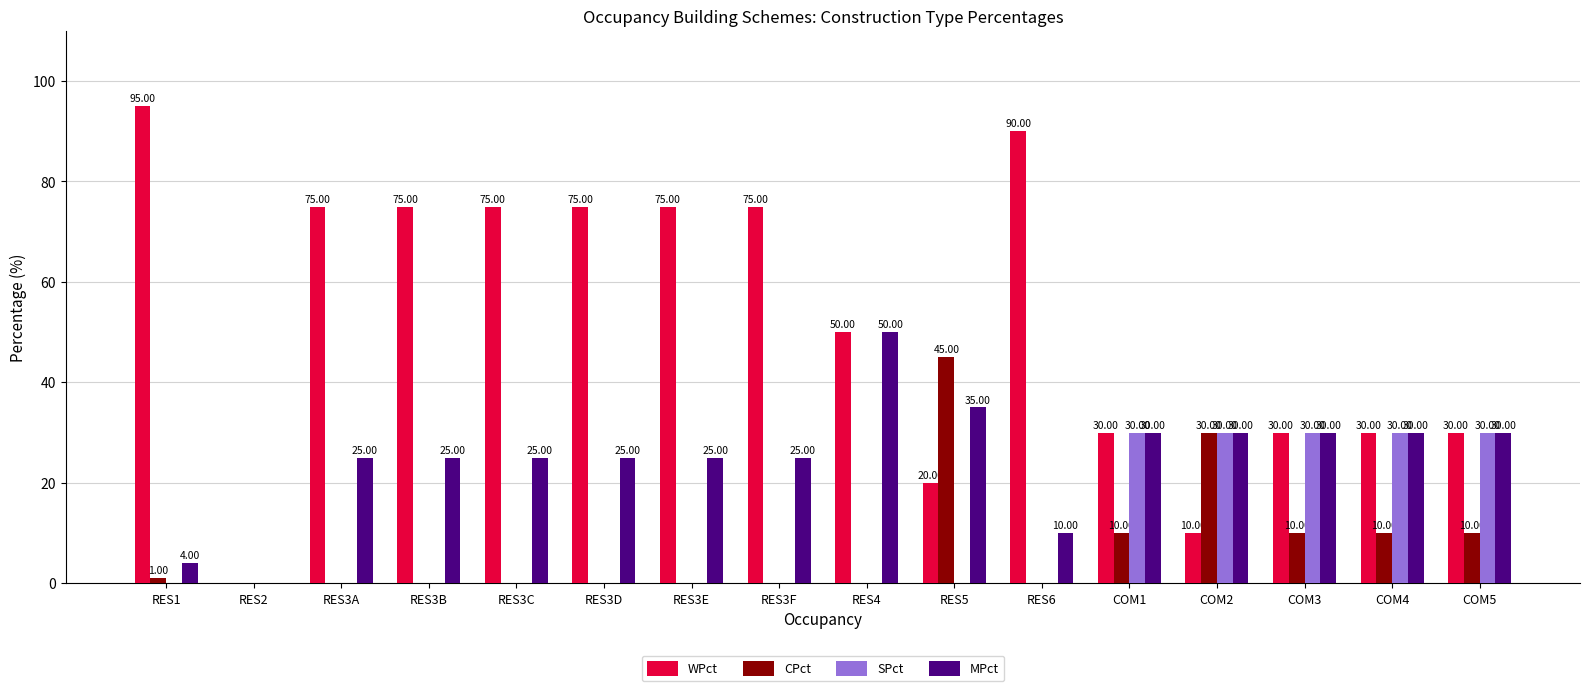

How many MPct values are between 25 and 30?

11